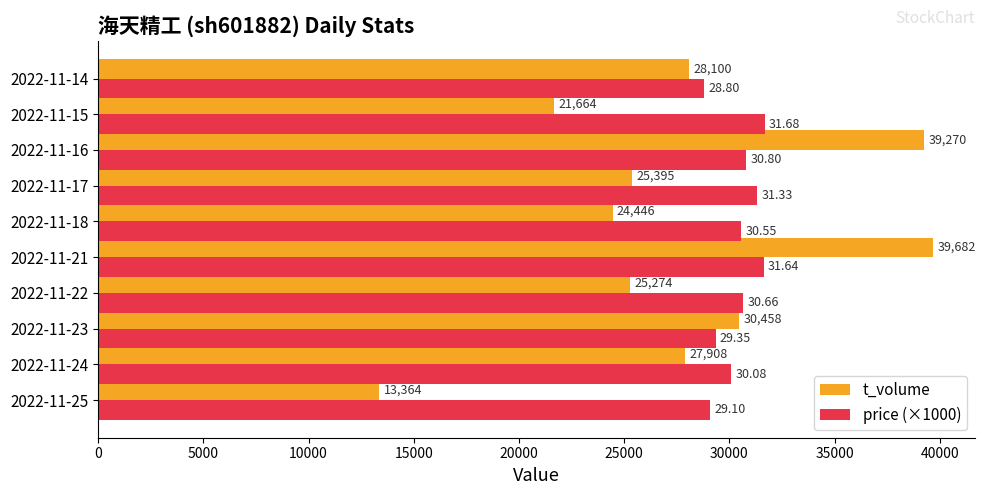

What is the difference between the t_volume values at 2022-11-21 and 2022-11-14?

11582